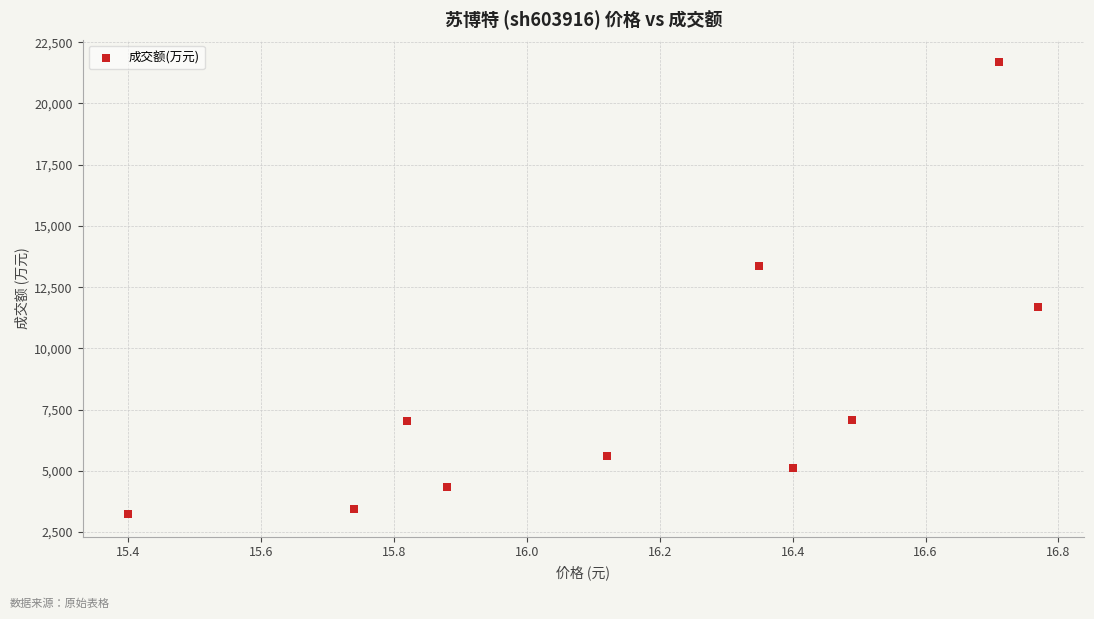

What is the range of Y values (max minus min)?

18447